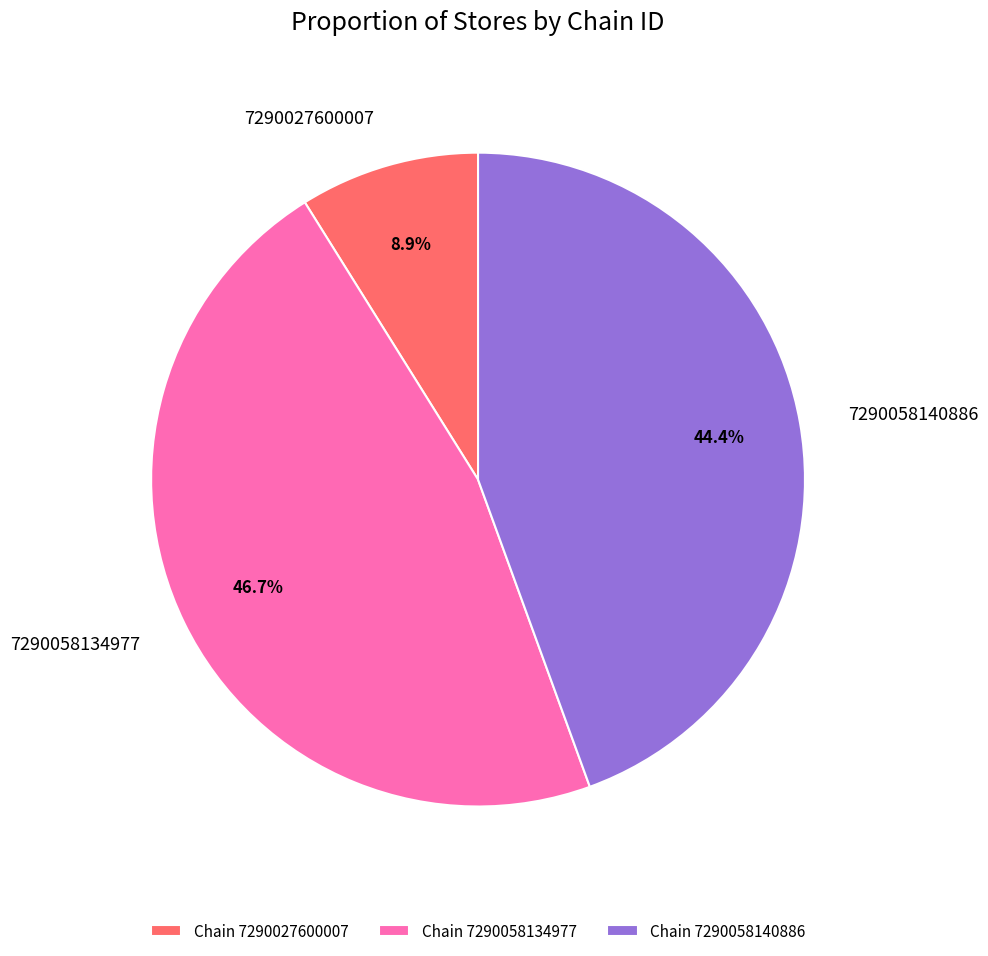

To the nearest percent, what is the difference between the largest and smallest slice percentages?

38%